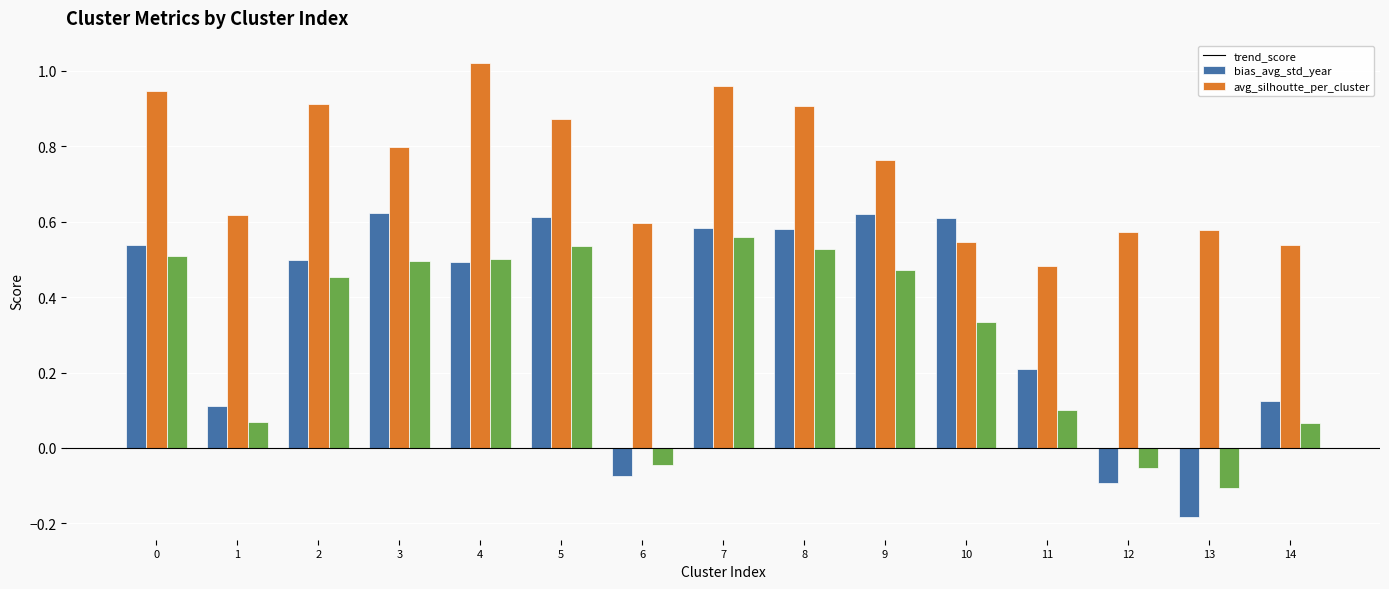

What are all the series names shown in the legend?

trend_score, bias_avg_std_year, avg_silhoutte_per_cluster